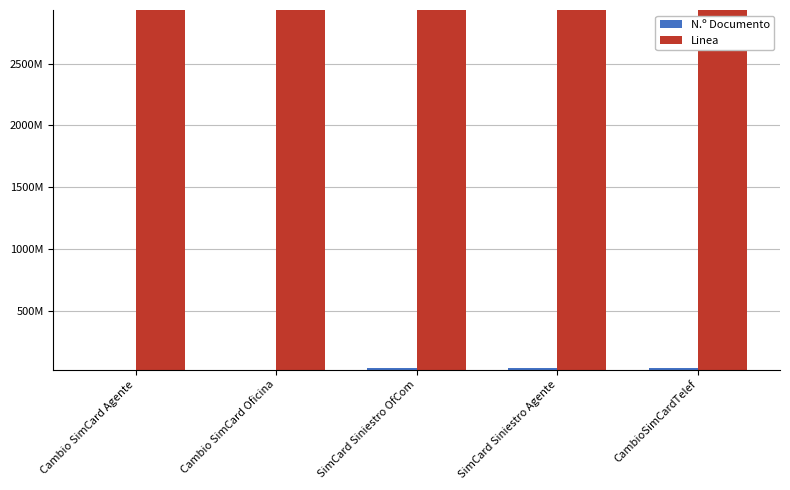

Are the bars horizontal?

No